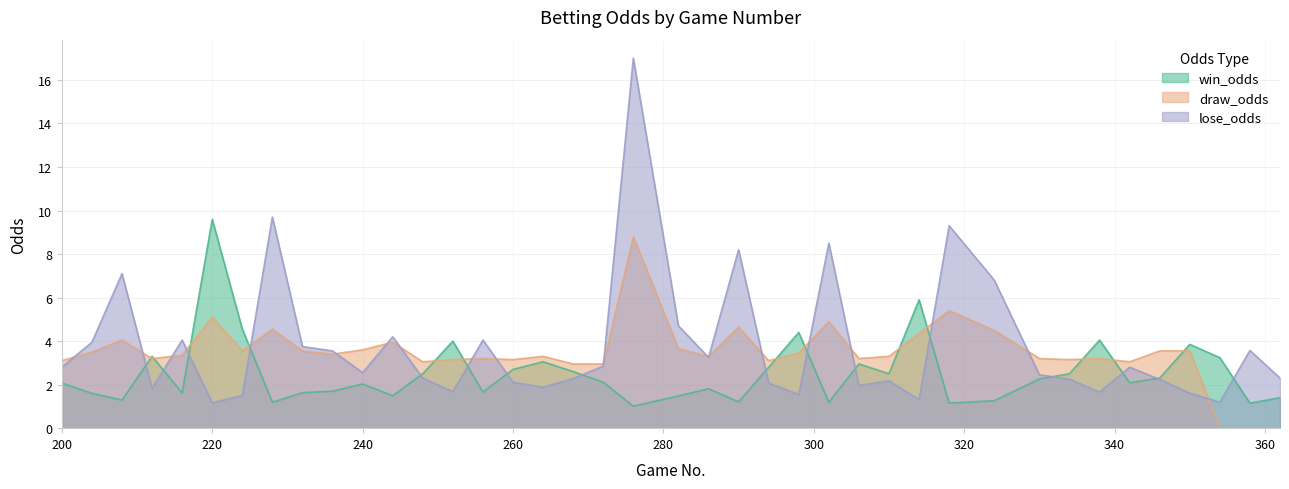

Reading left to right, transcribe all the data shown in this chart.

win_odds: 200=2.1	204=1.6	208=1.3	212=3.3	216=1.6	220=9.6	224=4.5	228=1.2	232=1.6	236=1.7	240=2.0	244=1.5	248=2.5	252=4.0	256=1.7	260=2.7	264=3.0	268=2.6	272=2.1	276=1.0	282=1.5	286=1.8	290=1.2	294=2.8	298=4.4	302=1.2	306=3.0	310=2.5	314=5.9	318=1.1	324=1.3	330=2.3	334=2.5	338=4.0	342=2.1	346=2.3	350=3.9	354=3.2	358=1.1	362=1.4
draw_odds: 200=3.1	204=3.5	208=4.0	212=3.2	216=3.4	220=5.1	224=3.5	228=4.5	232=3.5	236=3.4	240=3.6	244=4.0	248=3.0	252=3.1	256=3.2	260=3.1	264=3.3	268=3.0	272=3.0	276=8.8	282=3.6	286=3.3	290=4.7	294=3.1	298=3.5	302=4.9	306=3.2	310=3.3	314=4.3	318=5.4	324=4.5	330=3.2	334=3.1	338=3.2	342=3.0	346=3.5	350=3.5	354=0.0	358=0.0	362=0.0
lose_odds: 200=2.8	204=4.0	208=7.1	212=1.8	216=4.0	220=1.2	224=1.5	228=9.7	232=3.8	236=3.5	240=2.5	244=4.2	248=2.3	252=1.7	256=4.0	260=2.1	264=1.9	268=2.3	272=2.9	276=17.0	282=4.7	286=3.2	290=8.2	294=2.1	298=1.6	302=8.5	306=2.0	310=2.2	314=1.3	318=9.3	324=6.8	330=2.5	334=2.2	338=1.7	342=2.8	346=2.2	350=1.6	354=1.2	358=3.6	362=2.3